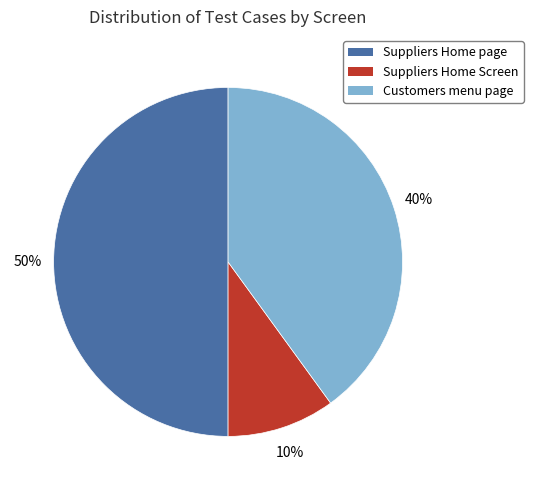

Is Customers menu page the majority of the pie?

No